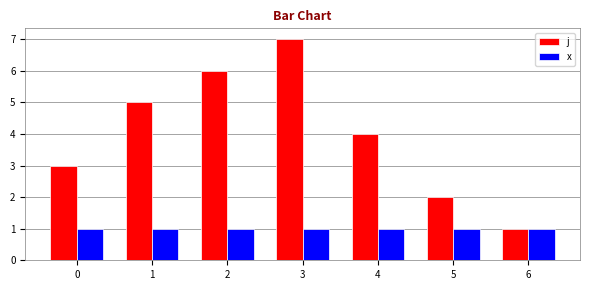

Which series has the largest range (max minus min)?

j